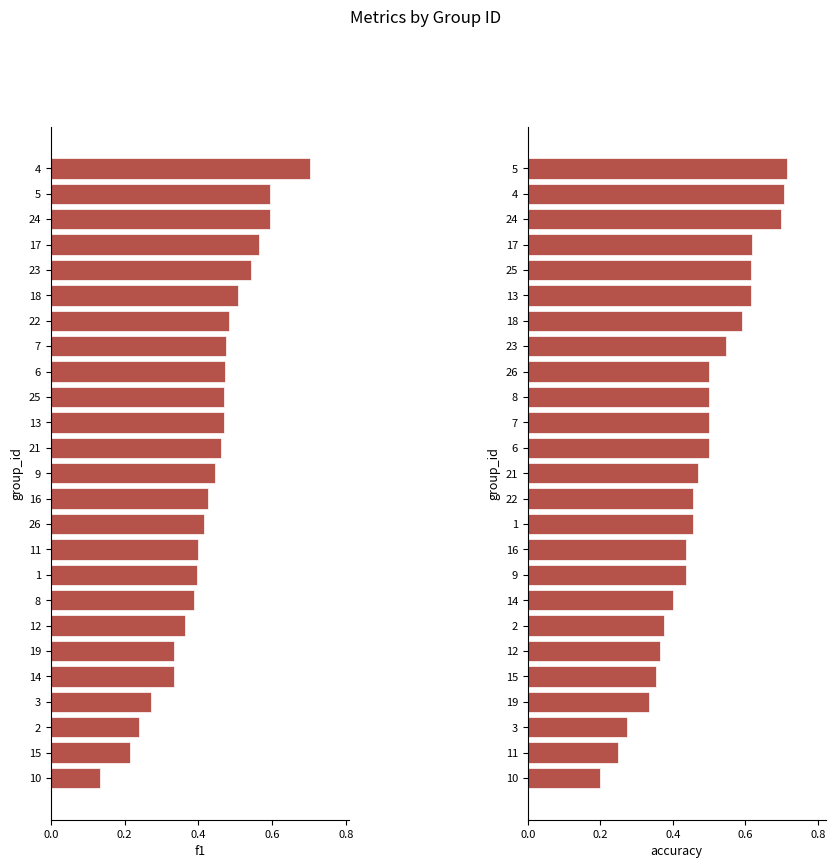

What is the minimum value shown in the chart?

0.1